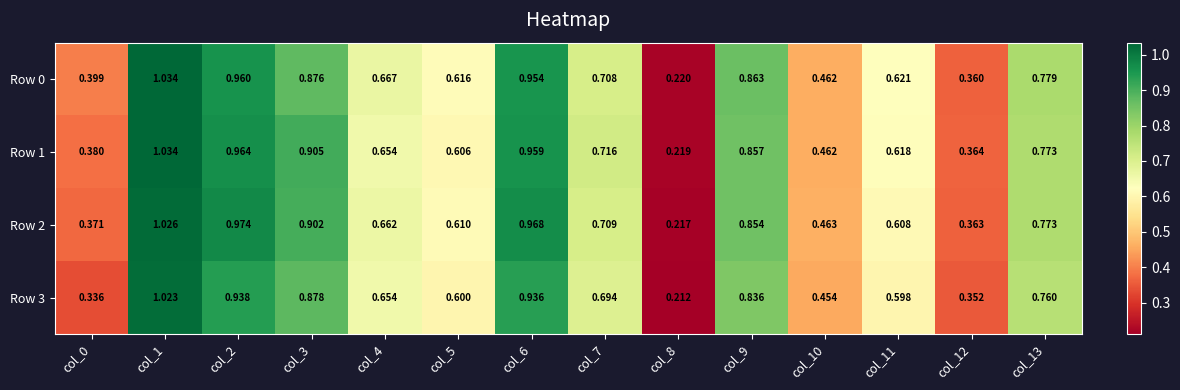

Is the value of Row 2 at col_13 greater than the value of Row 1 at col_12?

Yes